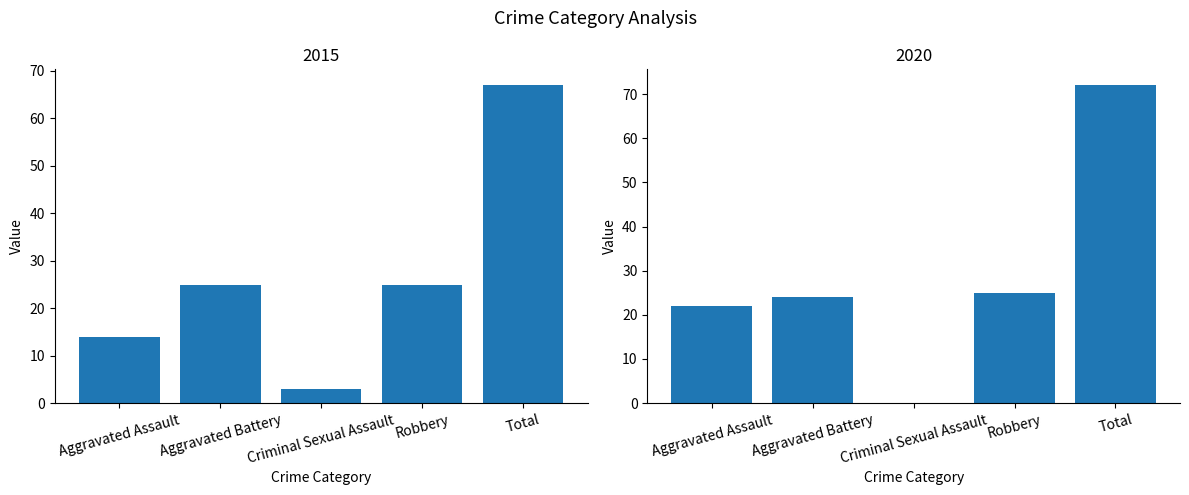

Is the value of 2015 at Criminal Sexual Assault greater than the value of 2020 at Aggravated Battery?

No